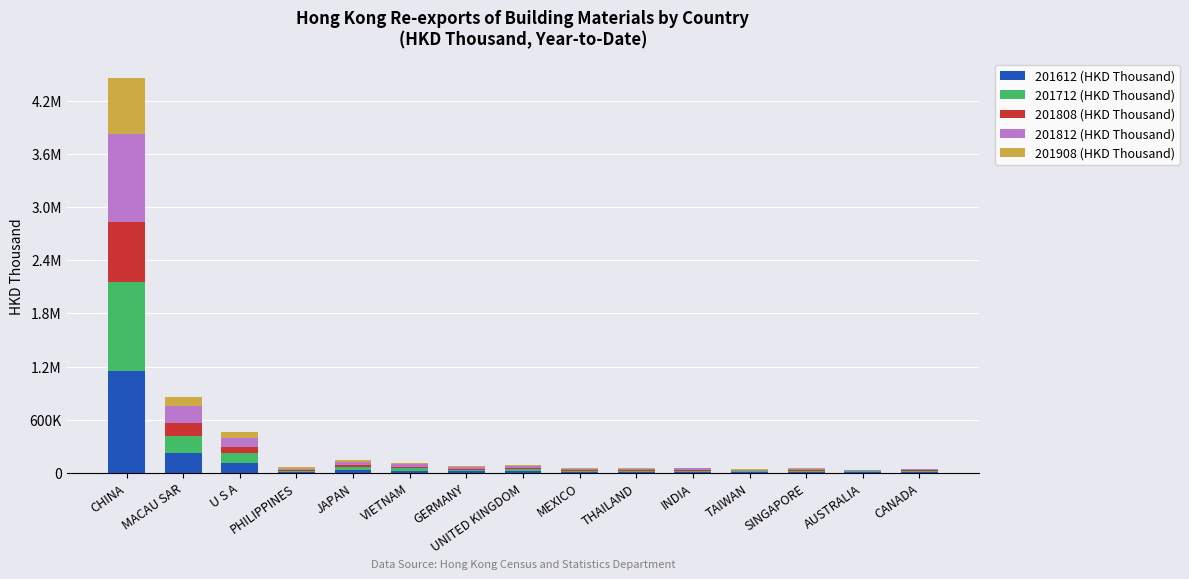

What is the difference between the 201808 (HKD Thousand) values at CHINA and MACAU SAR?

521518.3